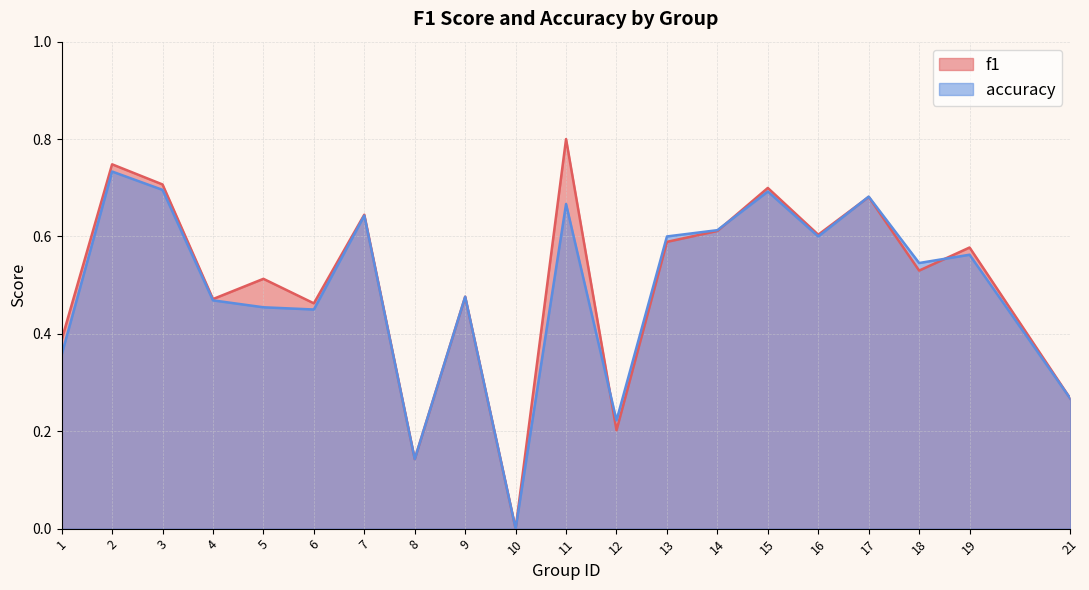

Between 5 and 21, which series saw the biggest shift?

f1